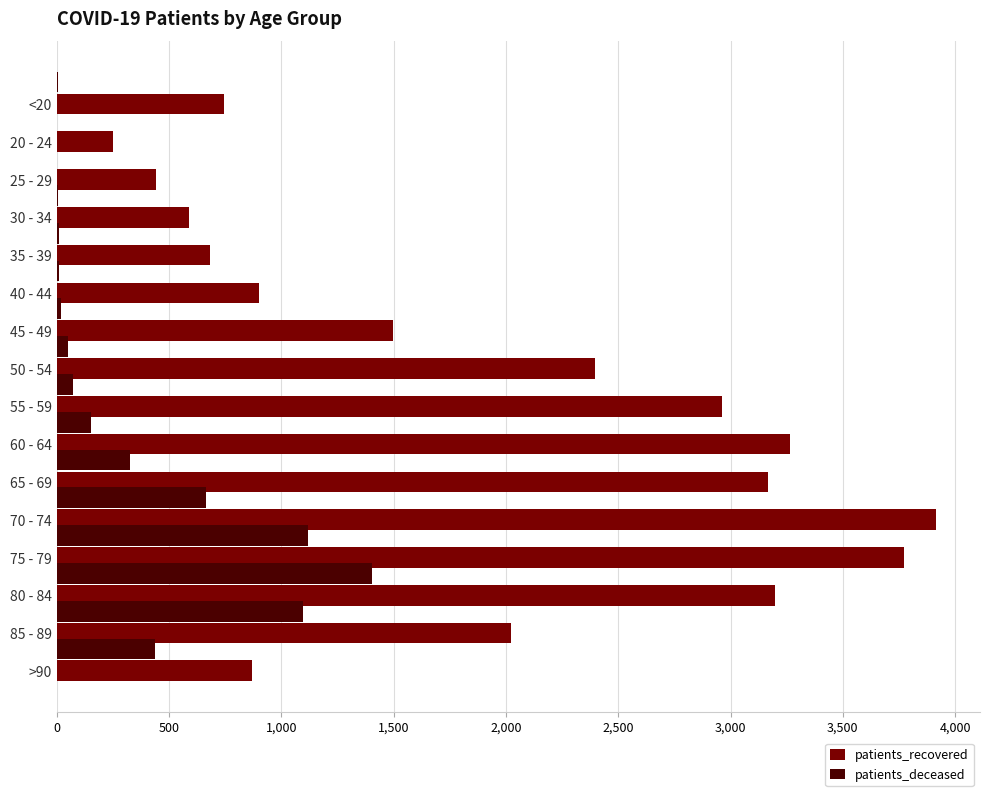

What is the sum of all patients_deceased values?

5369